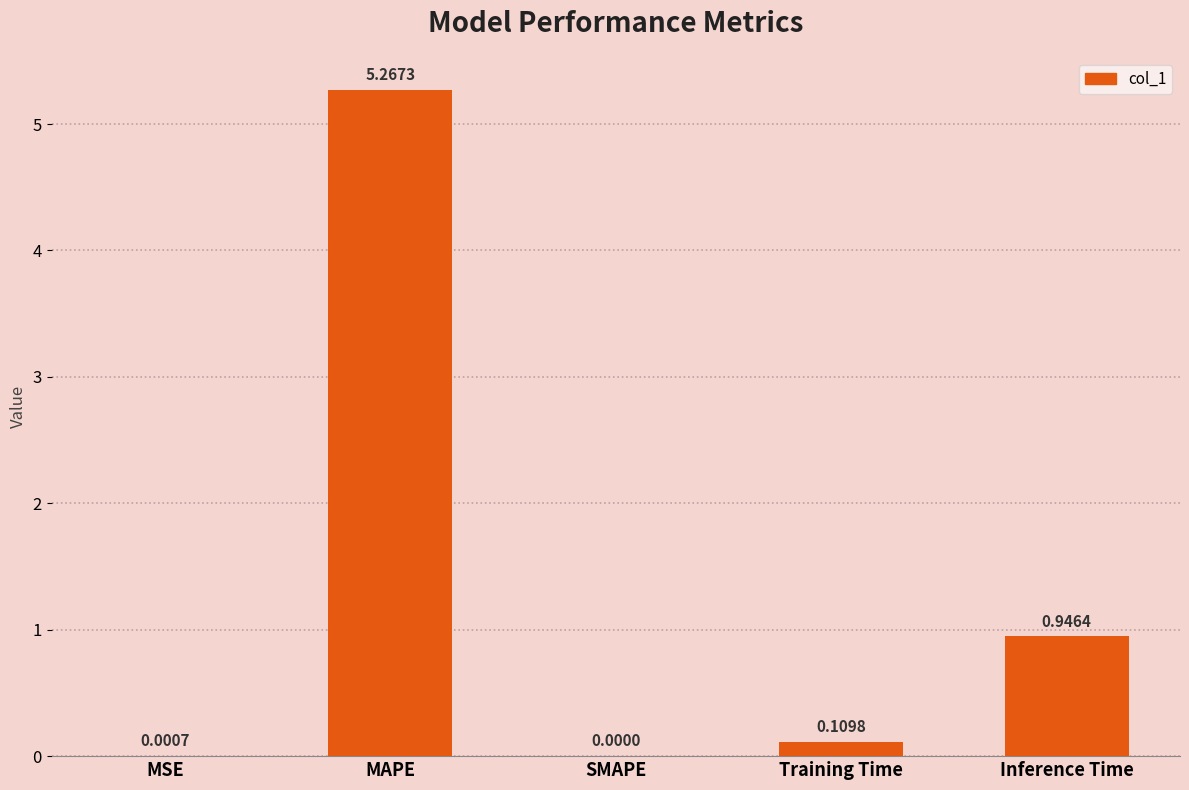

What is the average value?

1.3